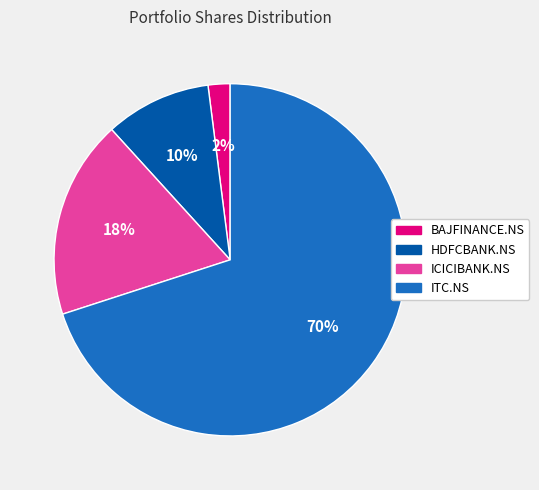

How many slices are in this pie chart?

4